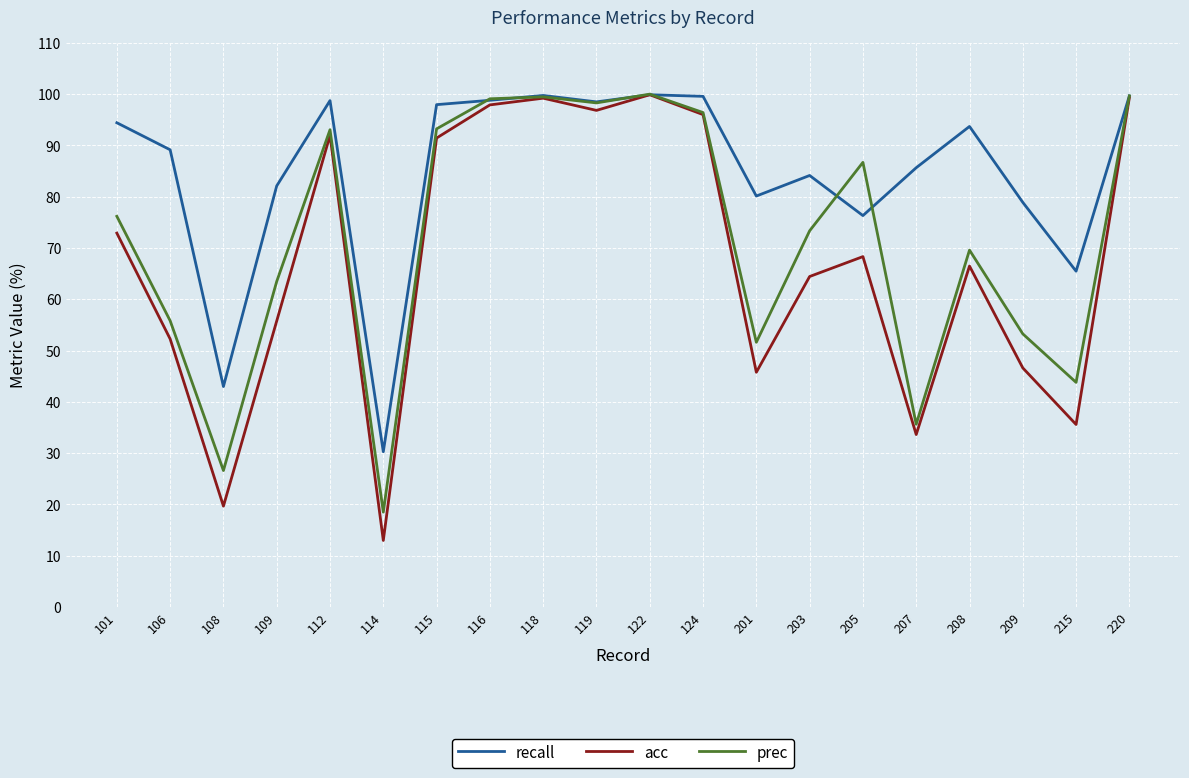

What value does the prec series have at 201?

51.6